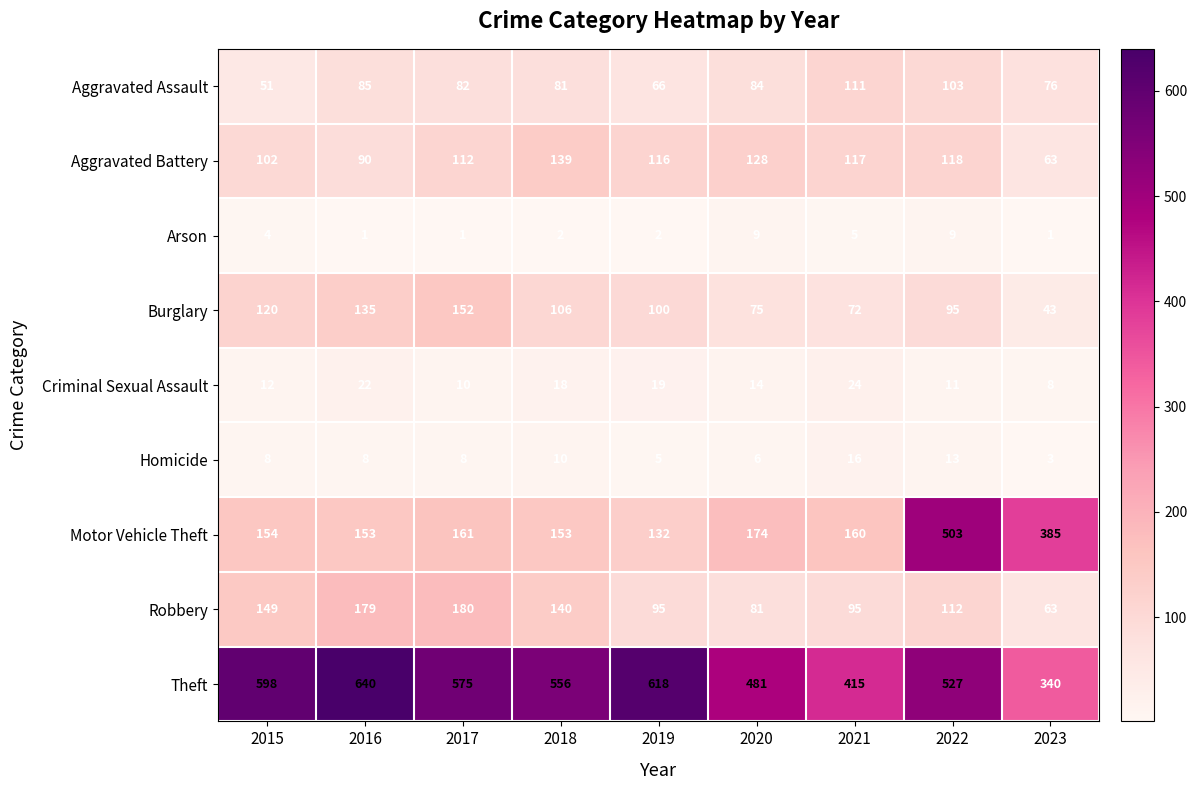

At which category does the chart reach its peak across all series?

2016